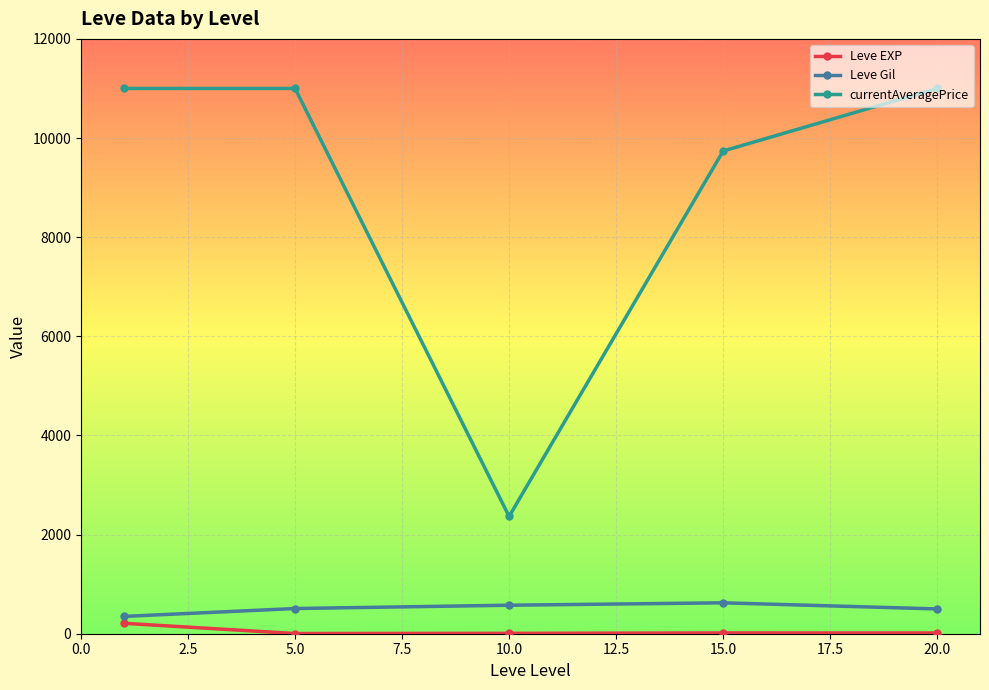

What is the difference between the second highest and second lowest values in the currentAveragePrice series?

1262.2